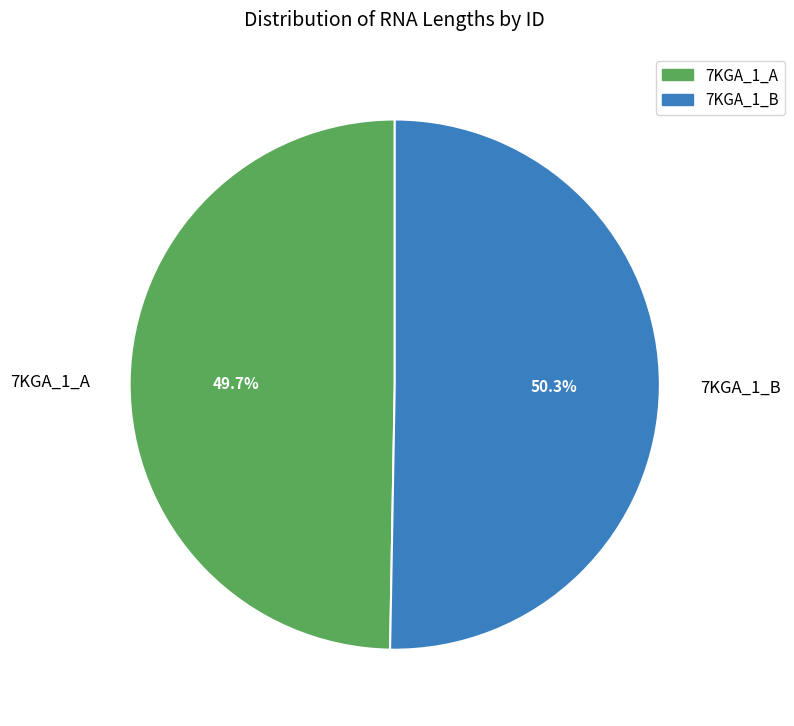

To the nearest percent, what percentage of the pie is 7KGA_1_A?

50%